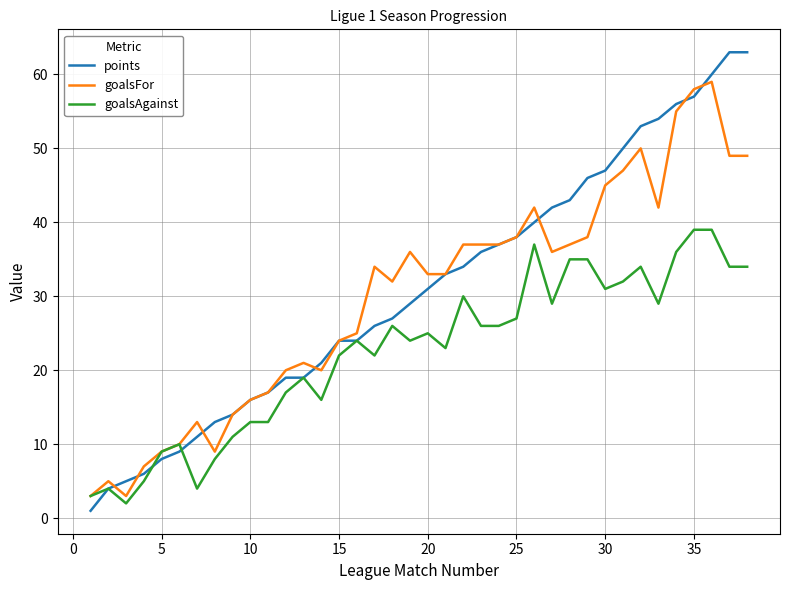

Which series has the widest spread of values?

points